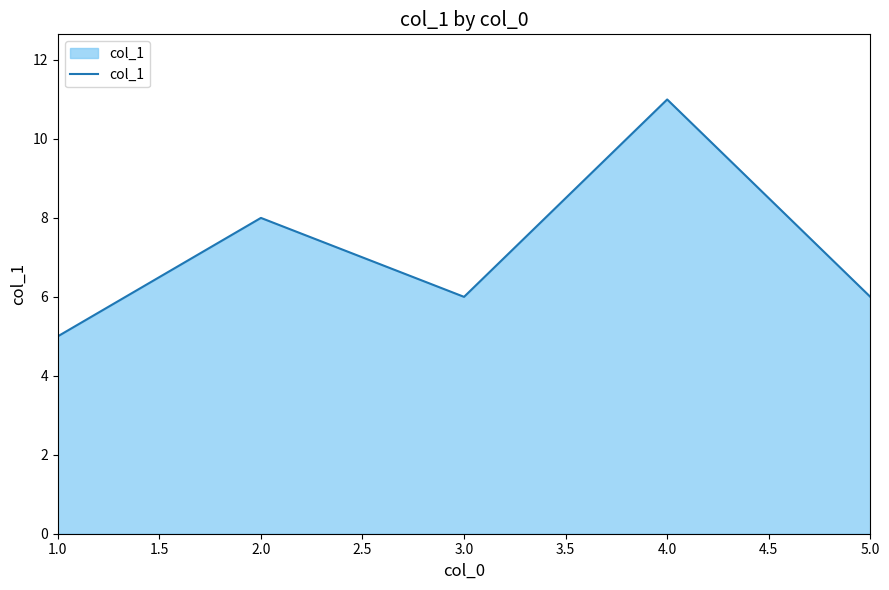

What position from the right is 1.0?

5